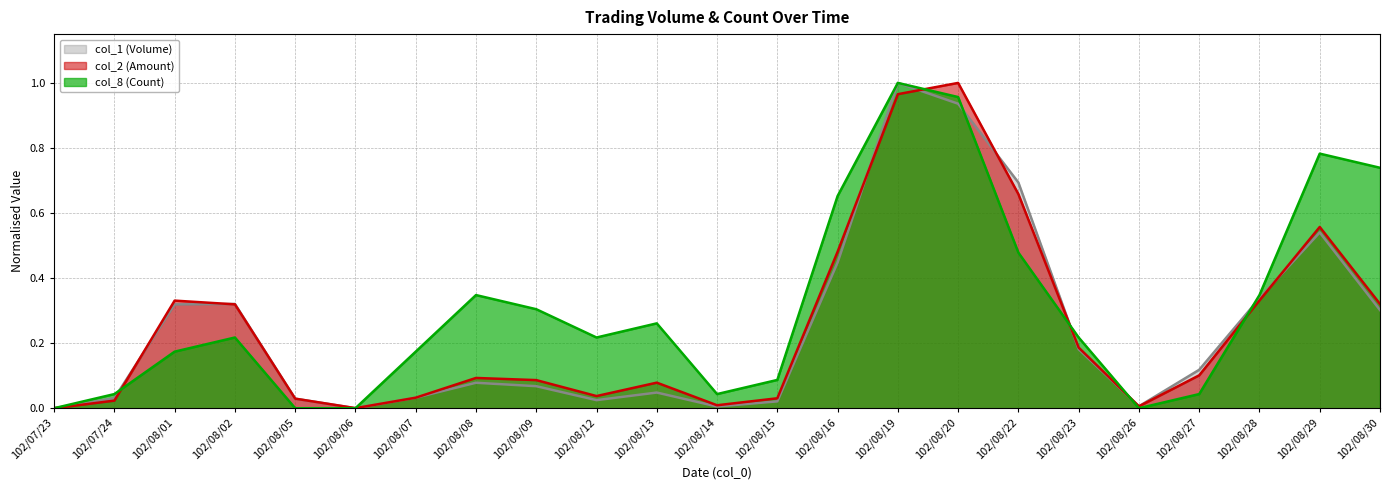

How many lines are shown in the chart?

3